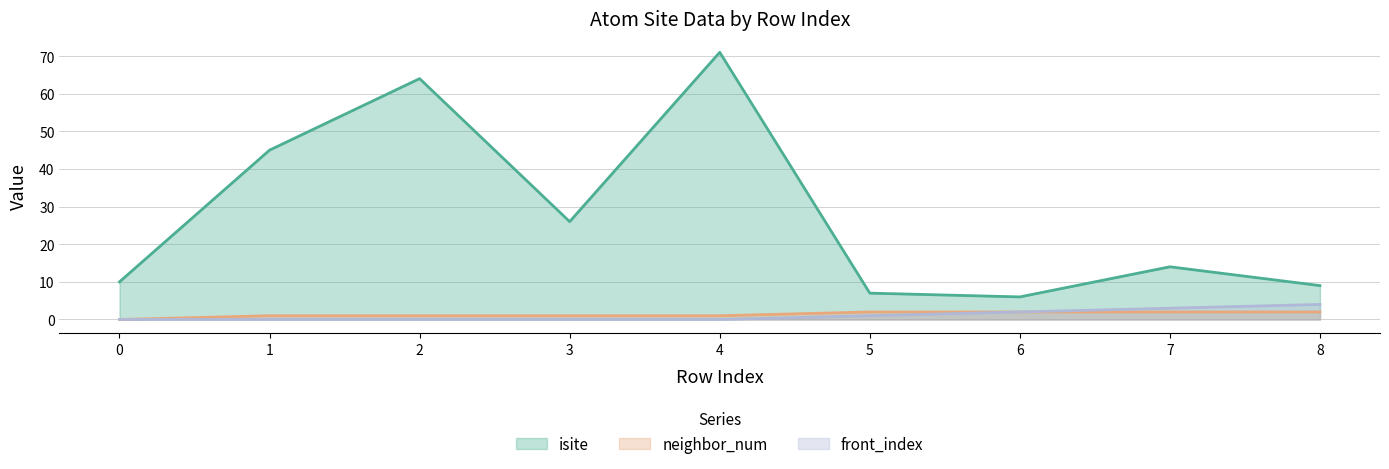

Where does the neighbor_num series first go above 1?

5